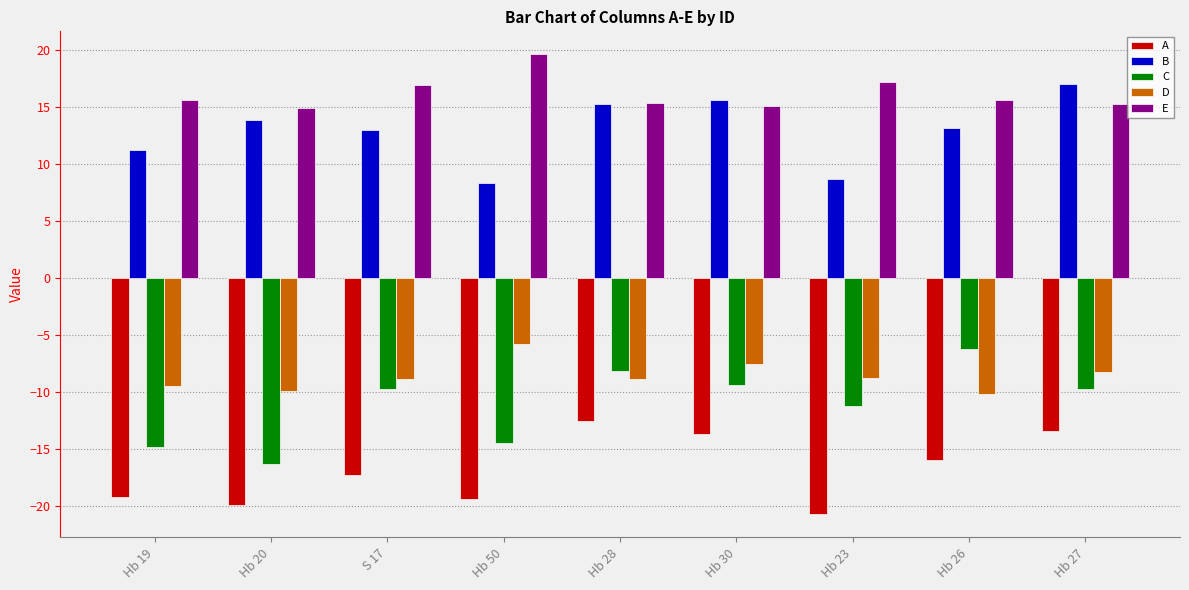

Is the value of D at Hb 27 greater than the value of B at Hb 28?

No